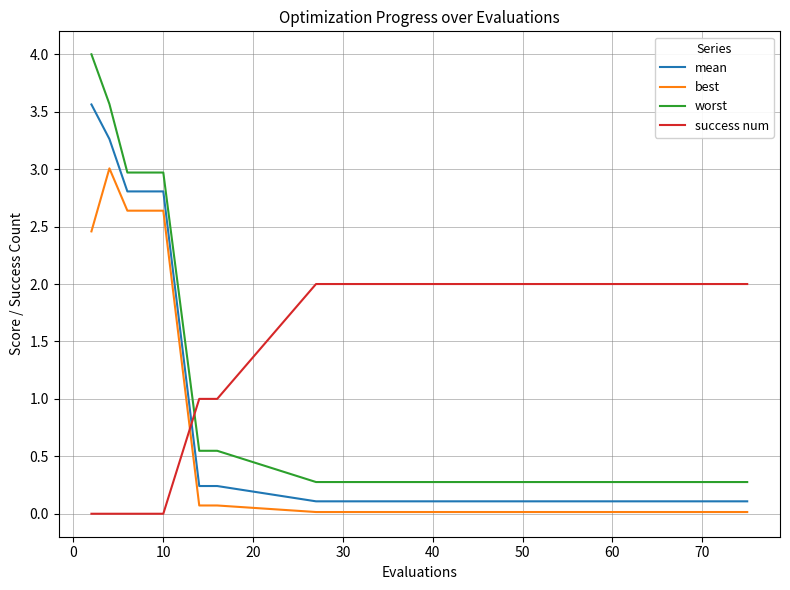

List the series in order of their peak value, highest first.

worst, mean, best, success num